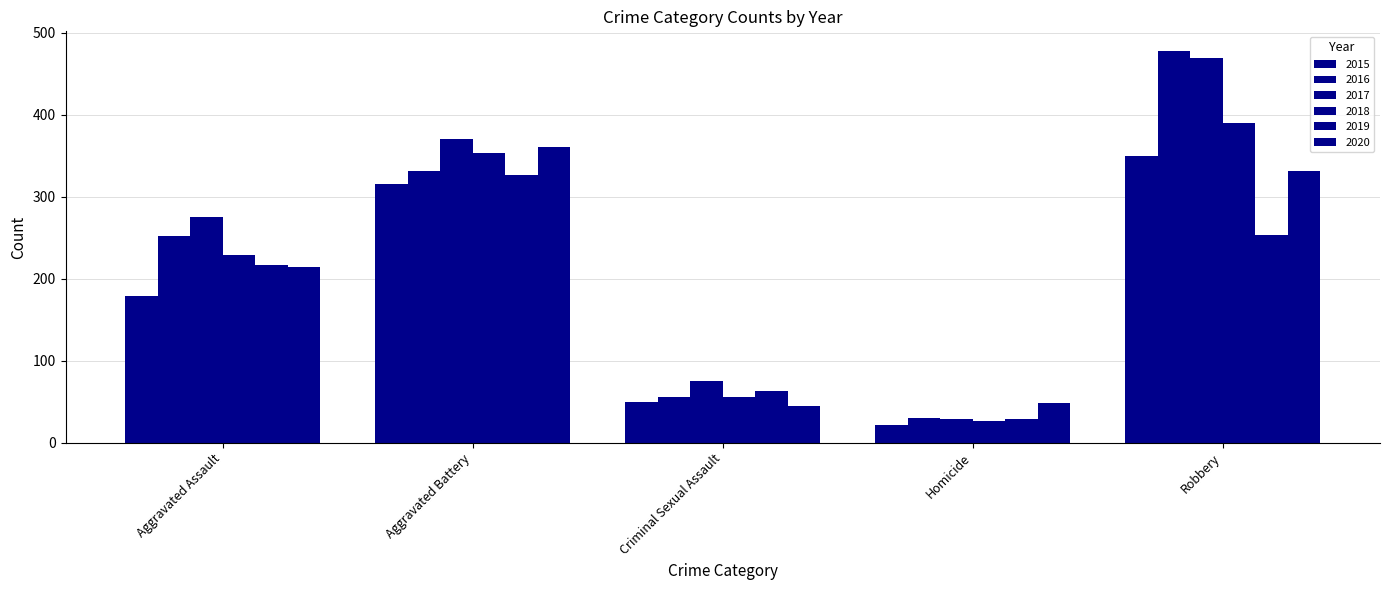

Is the value of 2018 at Aggravated Assault greater than the value of 2015 at Criminal Sexual Assault?

Yes